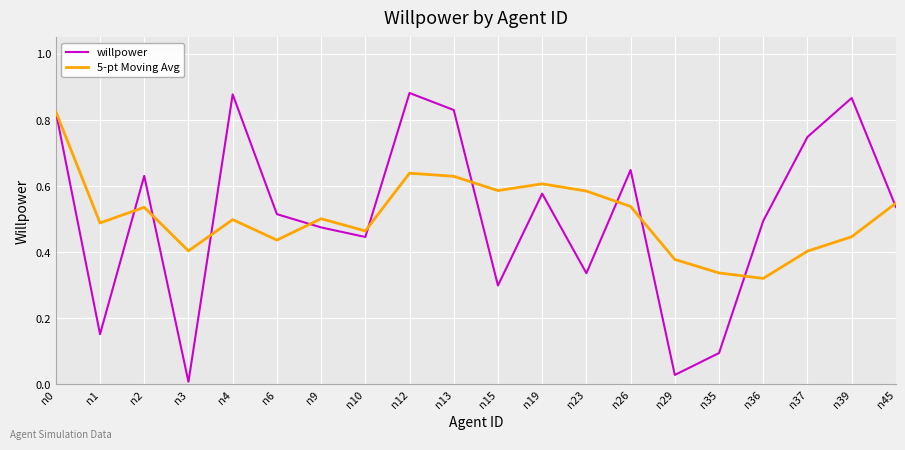

Rank the series by their maximum value, from lowest to highest.

5-pt Moving Avg, willpower